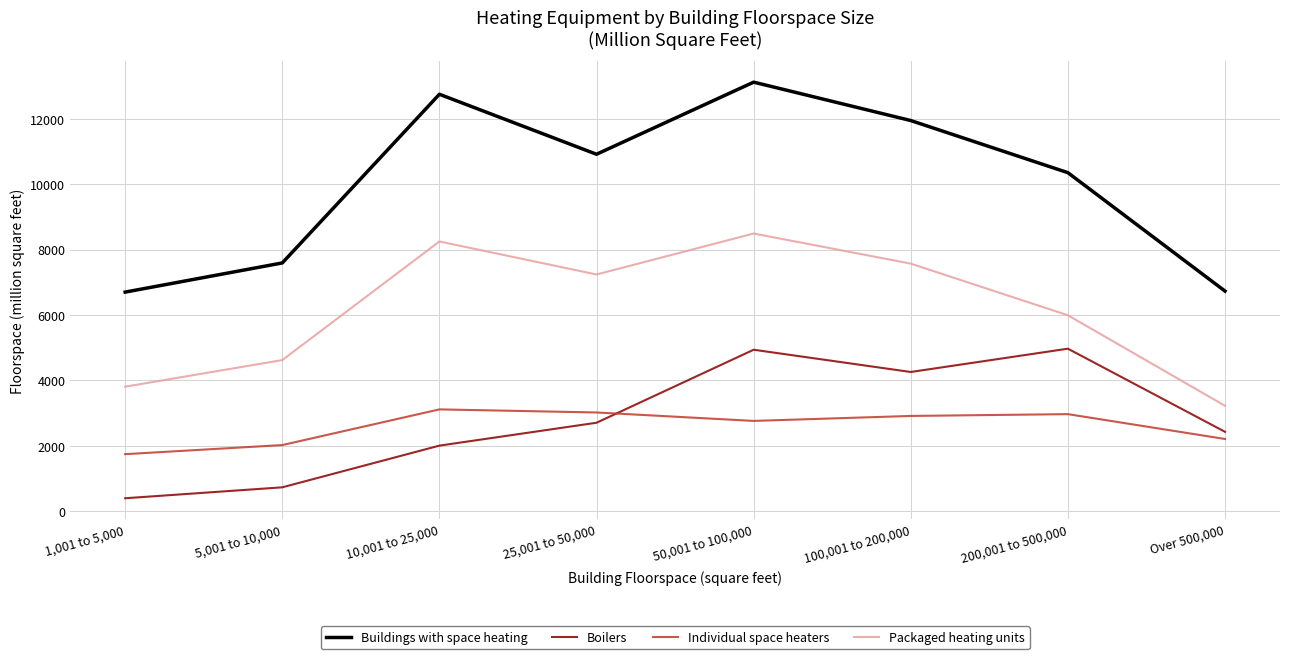

Rank the series at 5,001 to 10,000 from highest to lowest value.

Buildings with space heating, Packaged heating units, Individual space heaters, Boilers